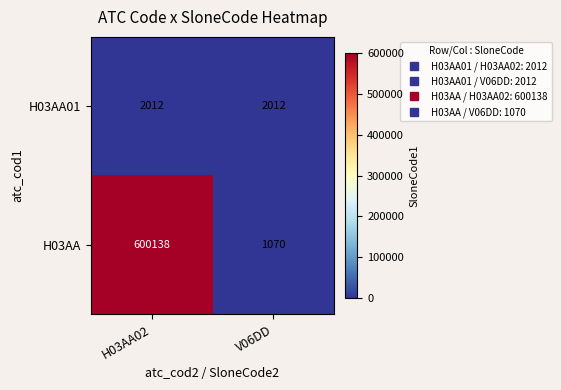

Rank the series by their maximum value, from highest to lowest.

H03AA, H03AA01